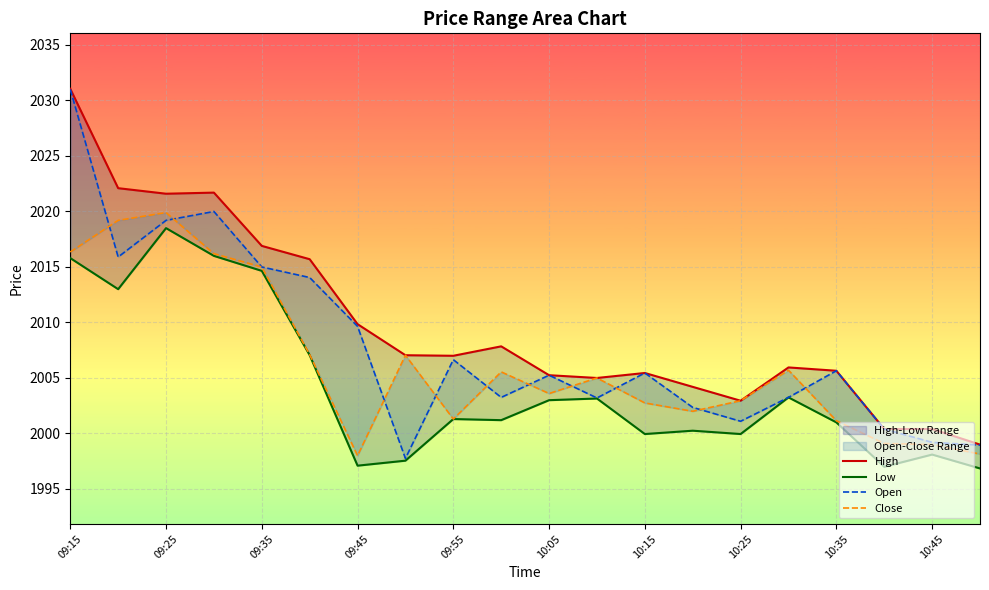

True or false: Close has a value of 917.3 at 10:25.

False